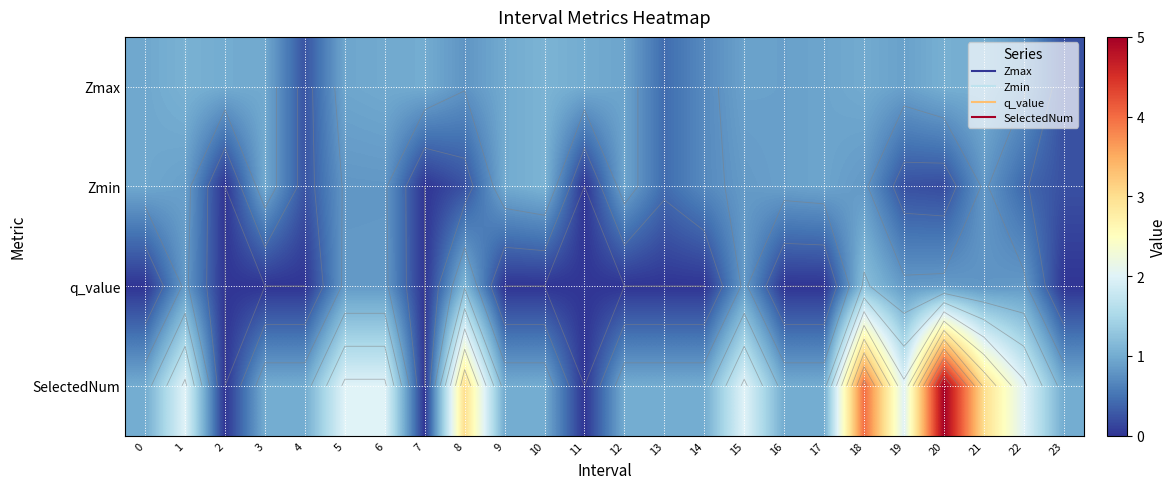

List the labels in order of SelectedNum value, largest first.

20, 18, 8, 21, 1, 5, 6, 15, 19, 22, 0, 3, 4, 9, 10, 12, 13, 14, 16, 17, 23, 2, 7, 11